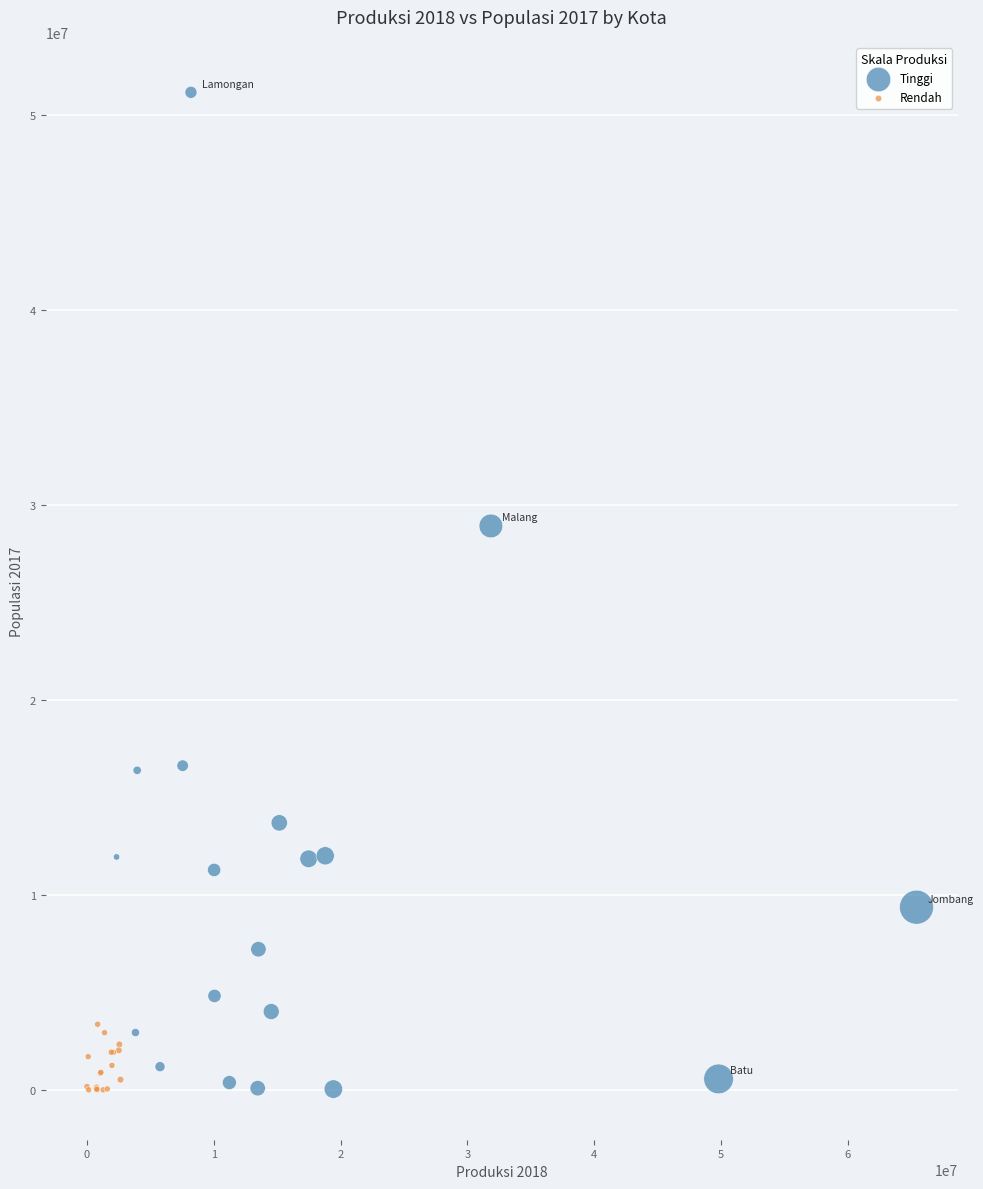

Which series reaches the maximum Y coordinate?

Tinggi